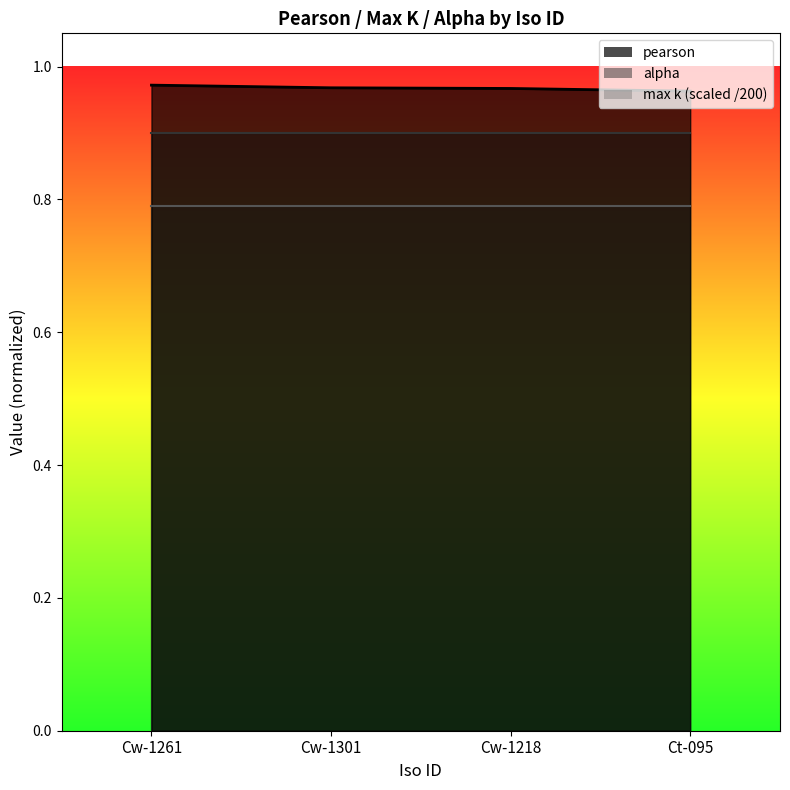

Is the value of alpha_line at Cw-1261 greater than the value of pearson_line at Cw-1301?

No